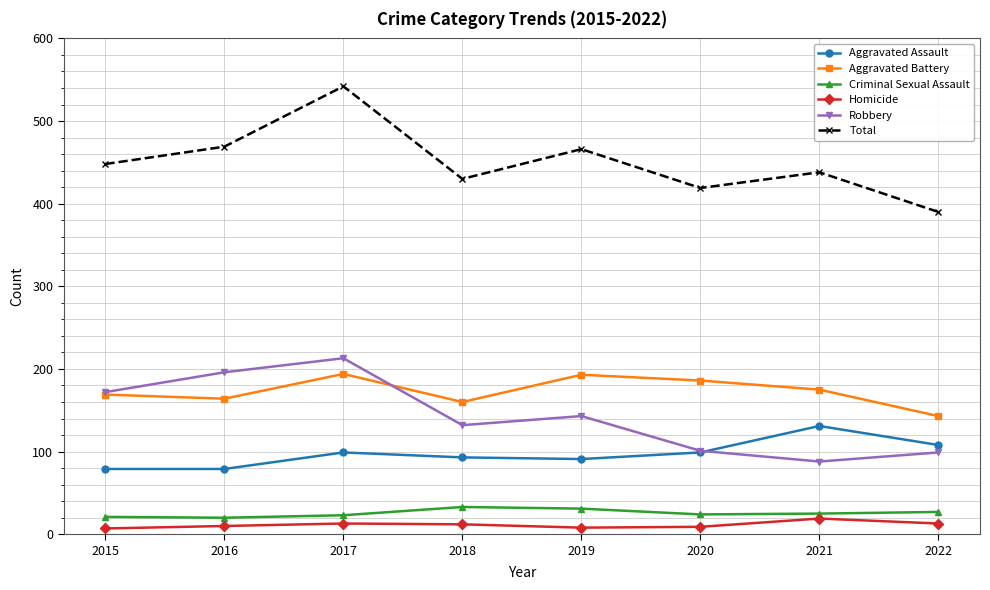

What is the value of the Robbery point at the 1st from the left?

172